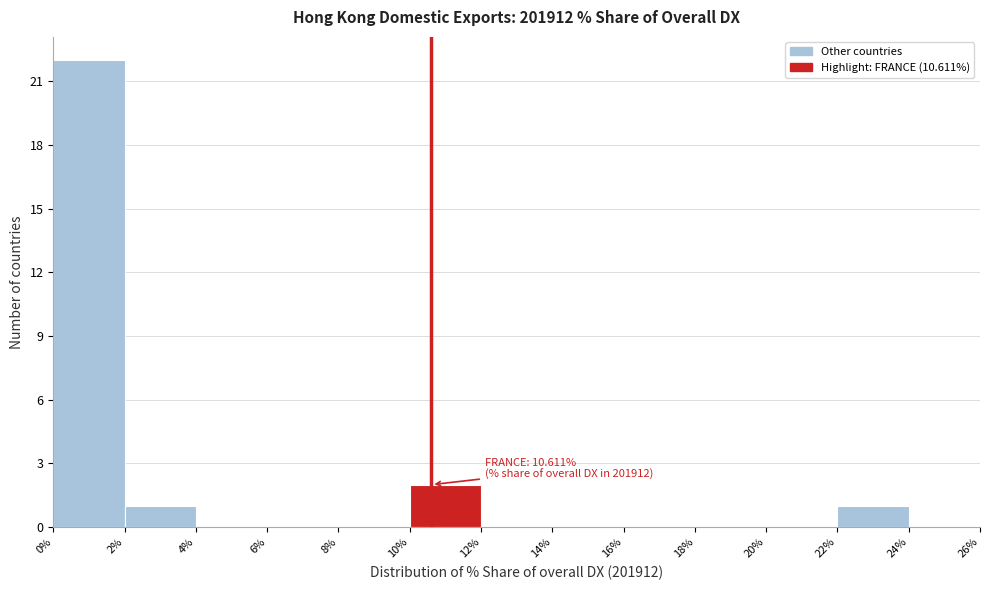

Which range on the x-axis has the tallest bar?

0% to 2%